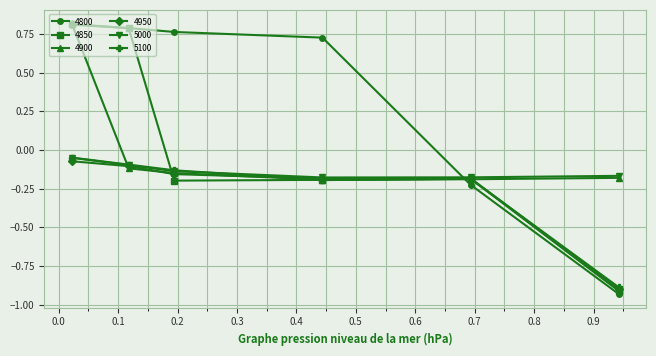

Which series has the largest total across all categories?

4800